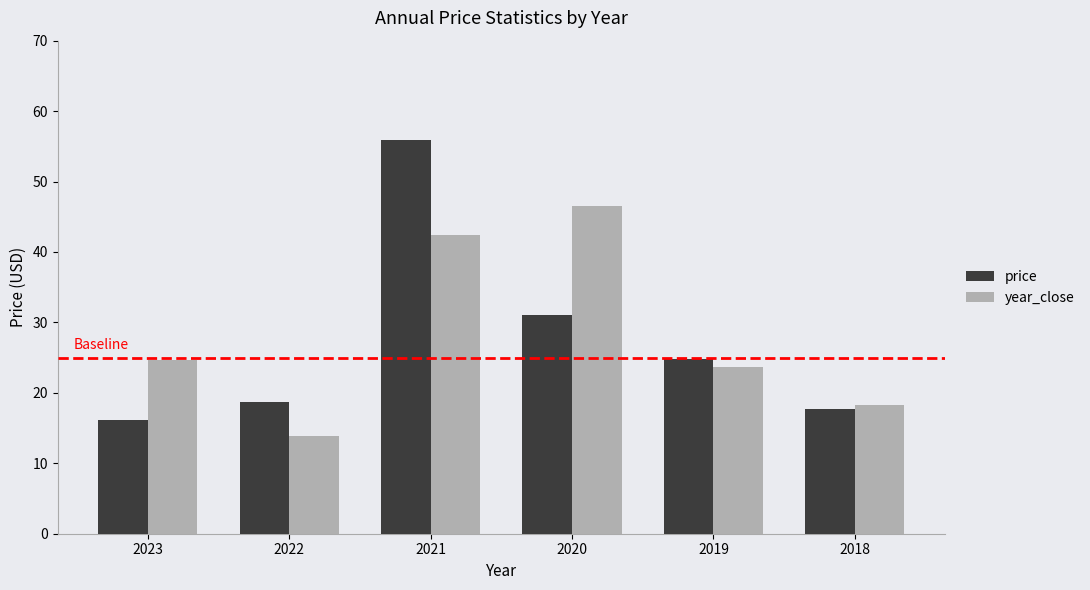

What are all the series names shown in the legend?

price, year_close